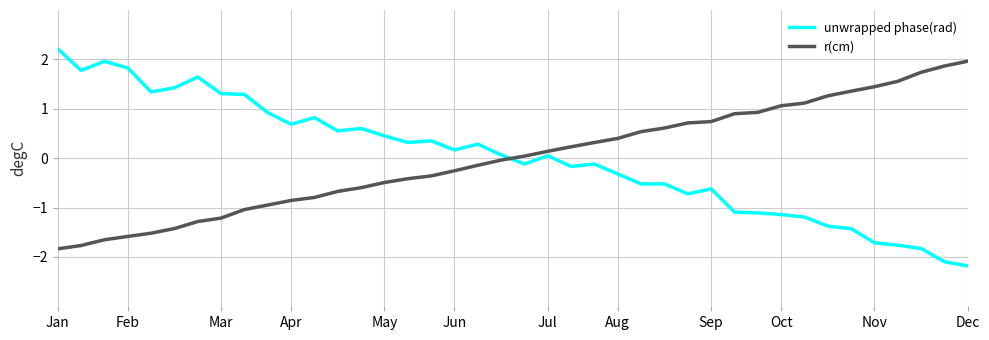

What is the difference between the maximum and minimum values in the unwrapped phase(rad) series?

4.4